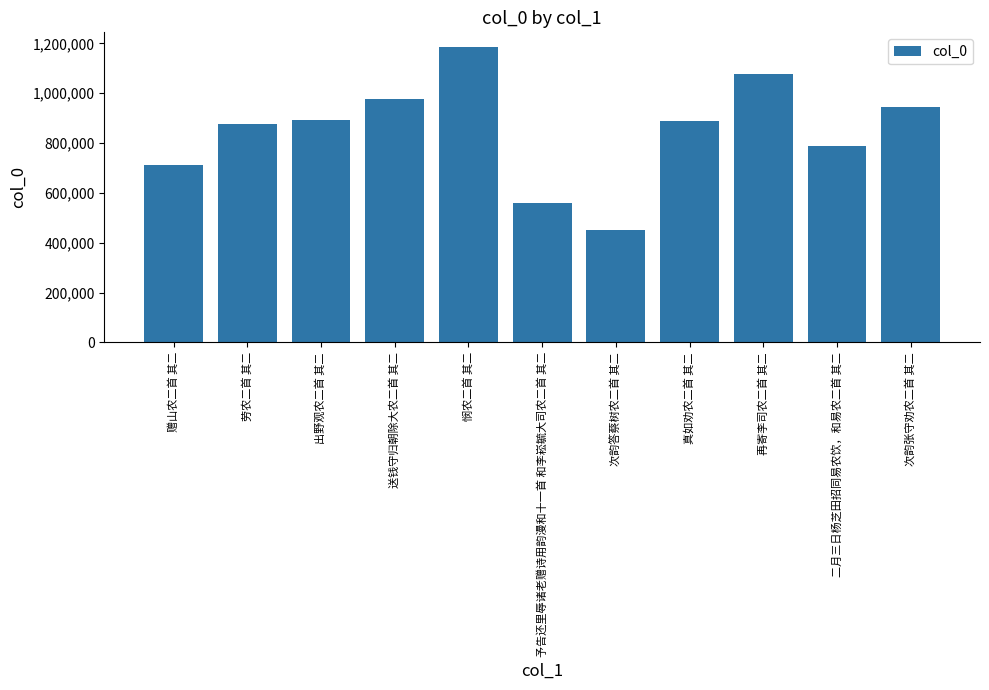

What position from the left is 送钱守归朝除大农二首 其二?

4